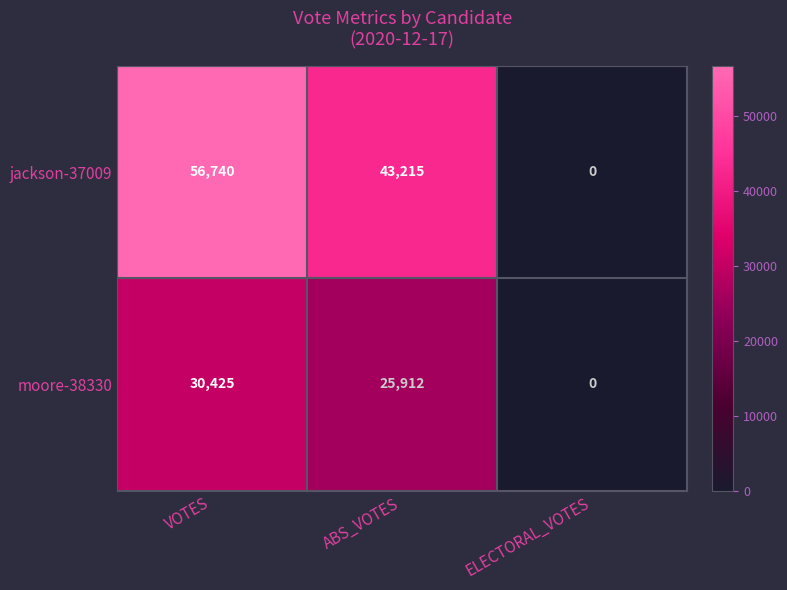

What is the difference between the highest and lowest values at ABS_VOTES?

17303